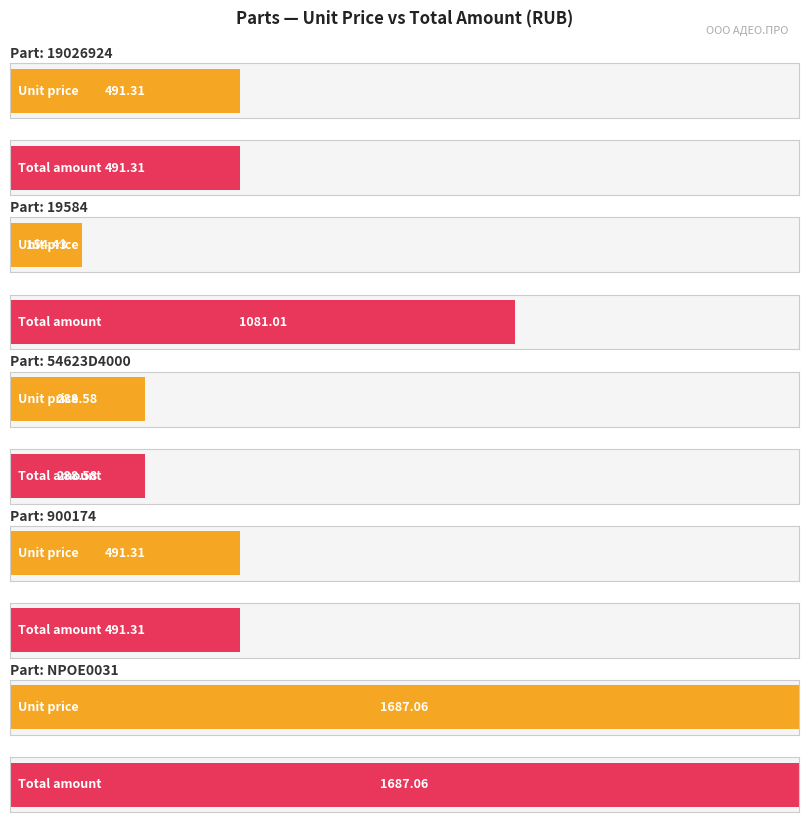

Which has a higher value, 900174 or 19026924?

900174